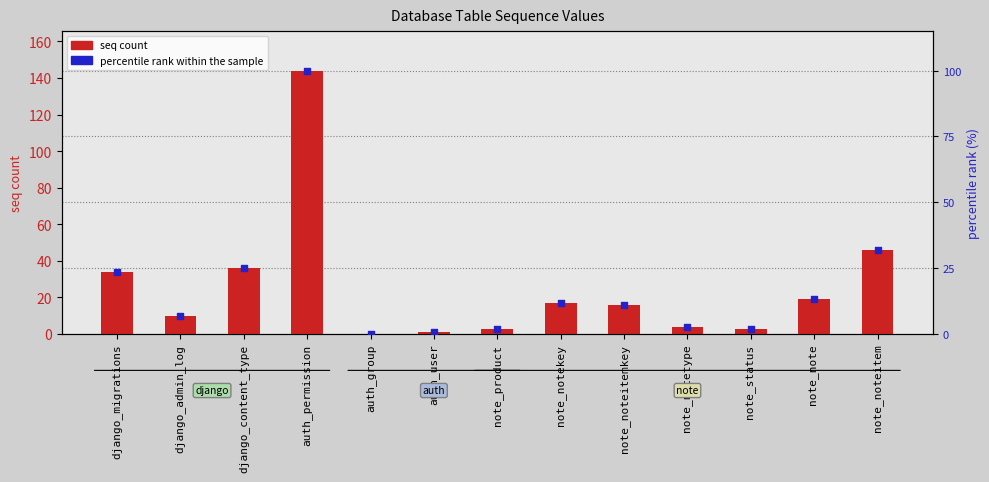

At which category is the sum across all series the highest?

auth_permission